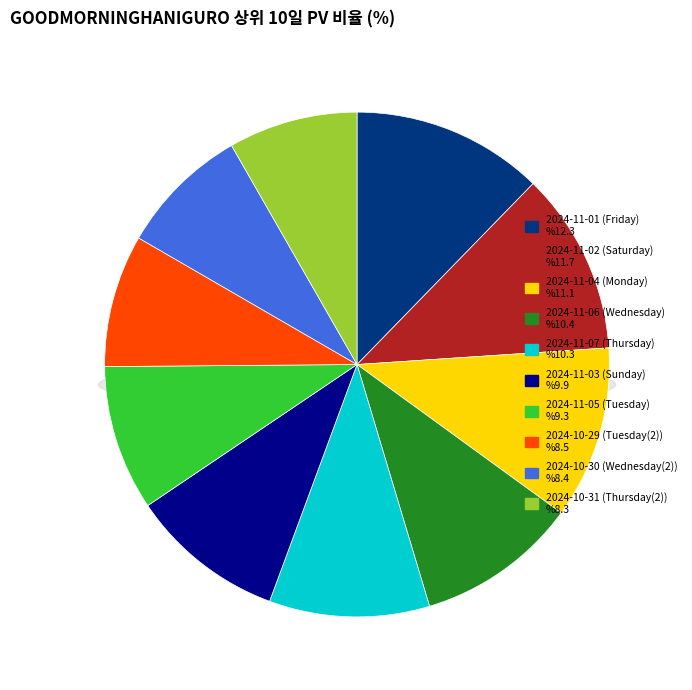

Approximately how many times larger is the value at Wednesday(2) compared to Friday?

0.7